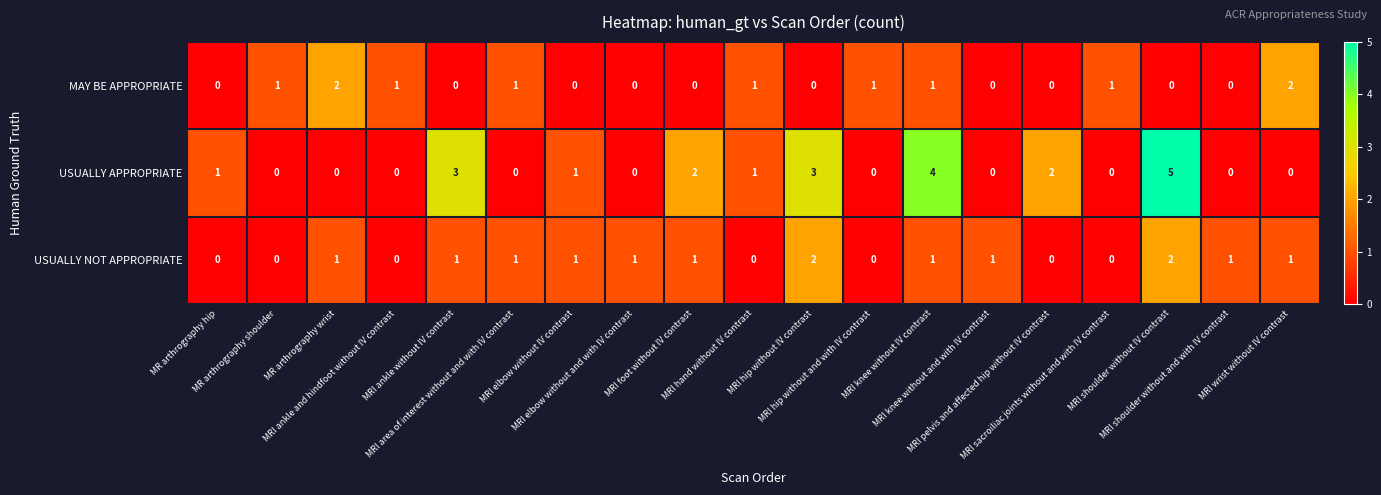

Which series has the widest spread of values?

USUALLY APPROPRIATE